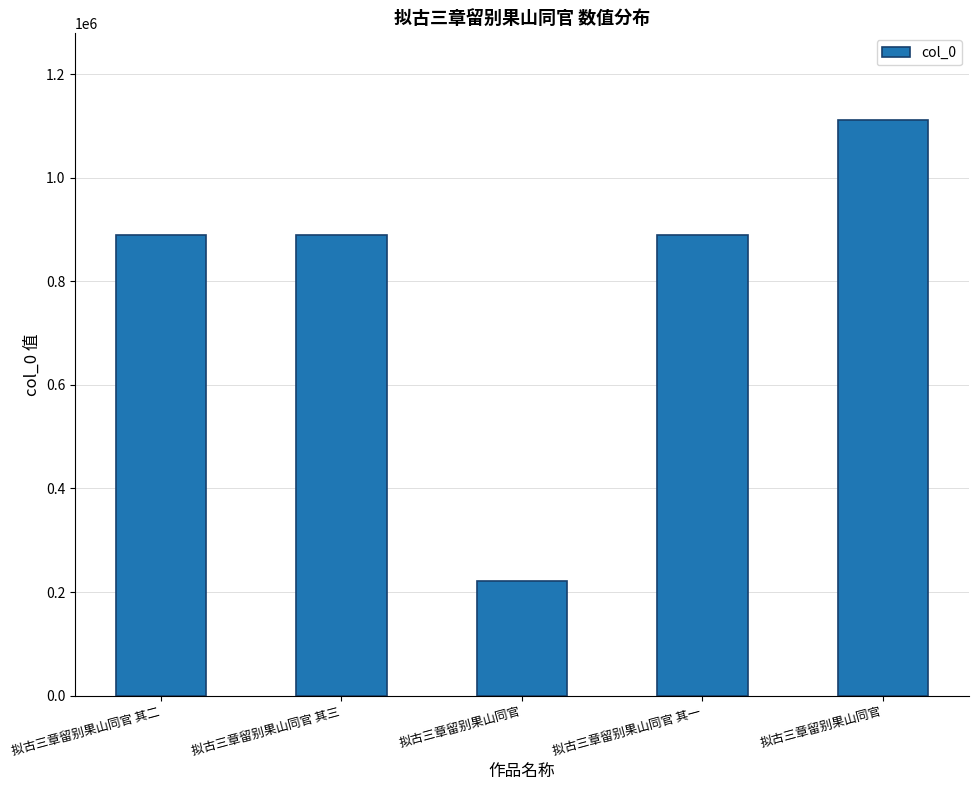

Where does the data first go above 889926?

拟古三章留别果山同官 其一